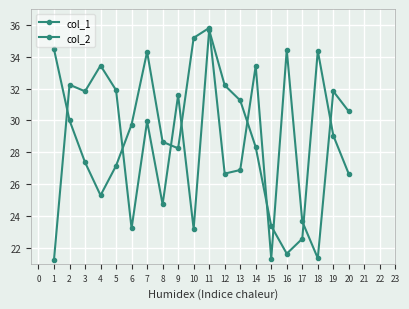

Reading right to left, transcribe all the data shown in this chart.

col_1: 30.6	31.8	21.4	23.7	34.4	21.3	33.4	26.9	26.7	35.8	35.2	28.3	28.7	34.3	29.7	27.2	25.3	27.4	30.0	34.5
col_2: 26.6	29.1	34.4	22.6	21.6	23.4	28.3	31.3	32.2	35.7	23.2	31.6	24.7	30.0	23.2	31.9	33.4	31.8	32.2	21.3